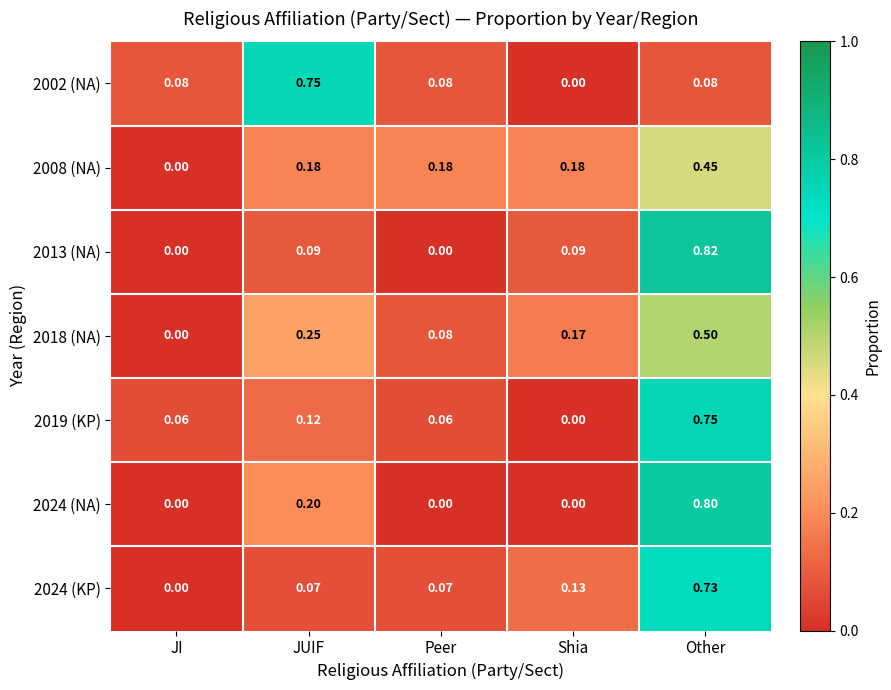

Which label corresponds to the largest value in the chart?

Other